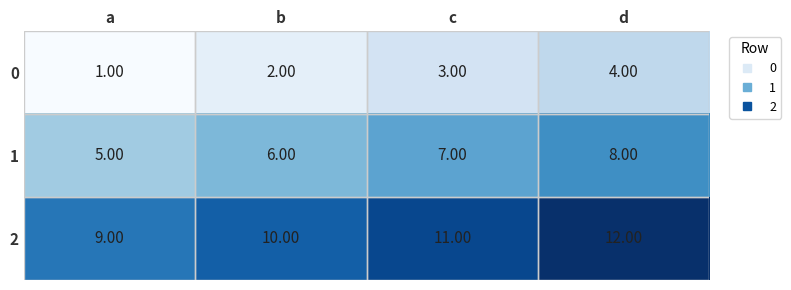

Where is 0 nearest to the value 2?

b